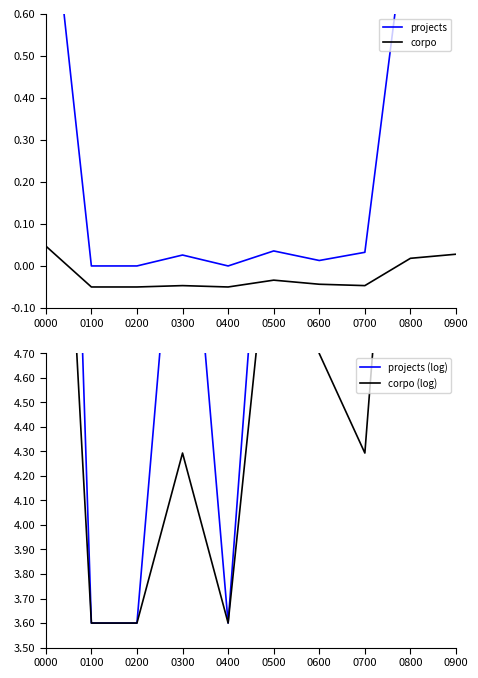

What is the sum of all projects (log) values?

61.7